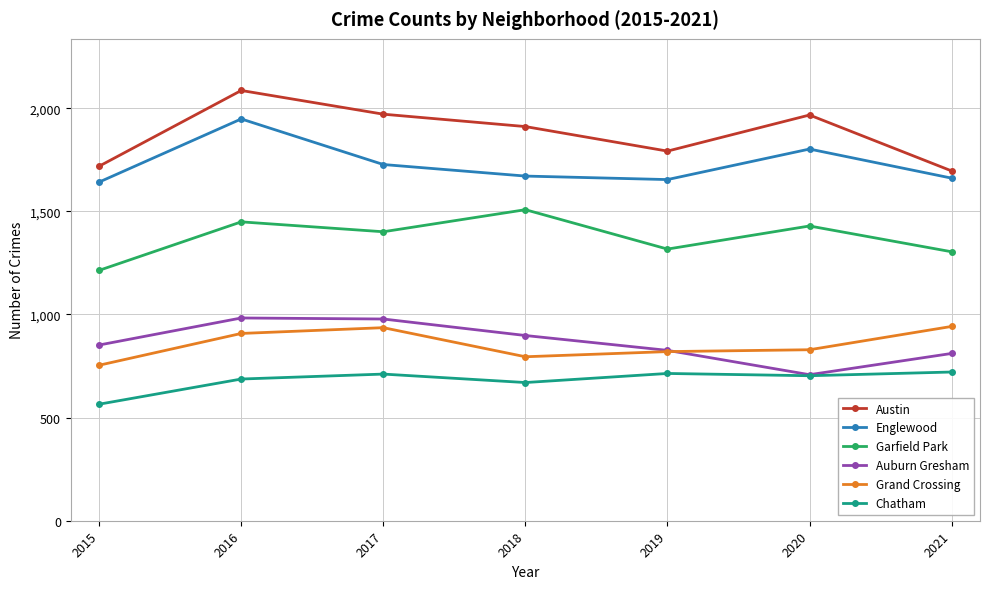

Which series changed the most between 2015 and 2017?

Austin